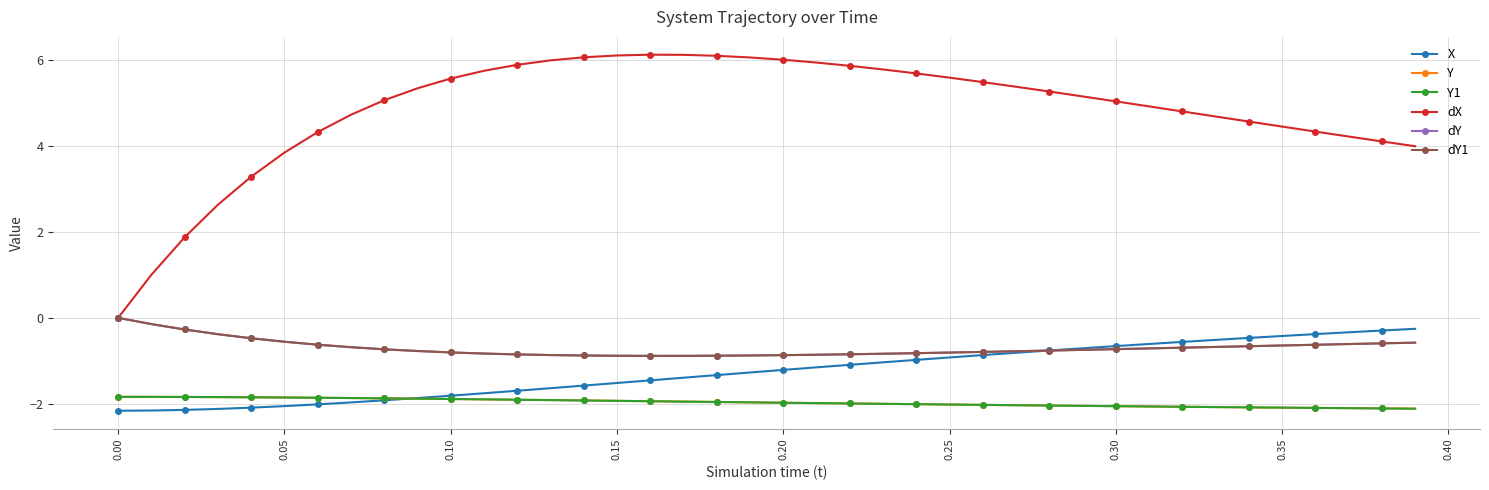

Does the chart have visible grid lines?

Yes